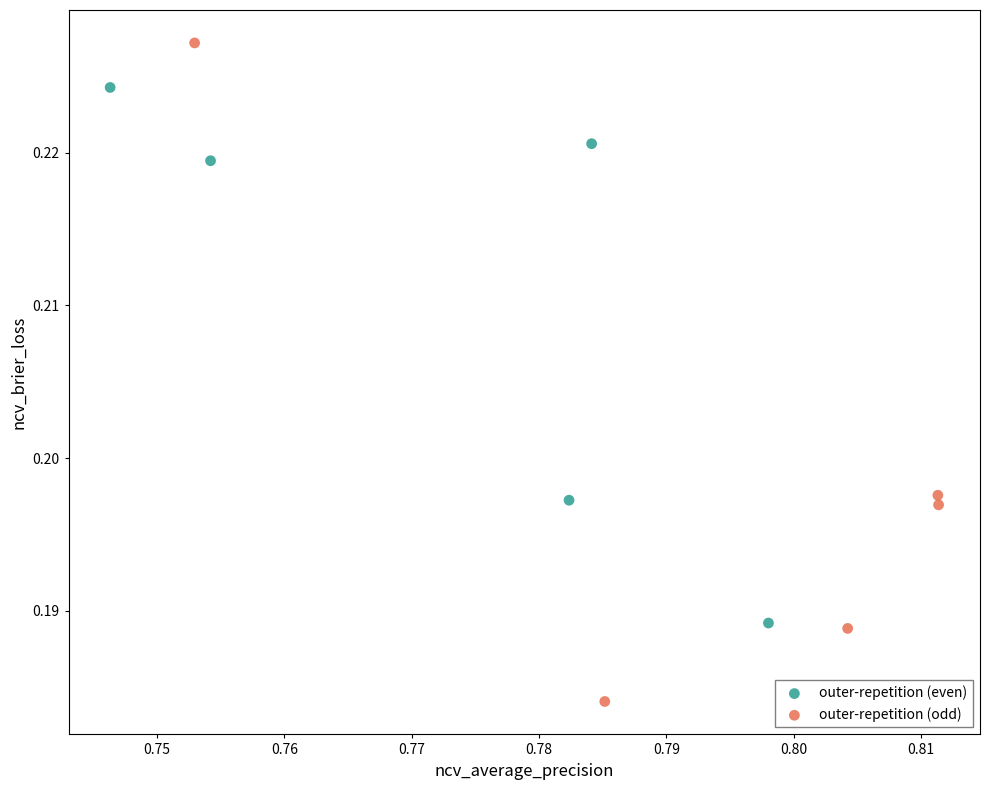

Which series has the widest spread of Y values?

outer-repetition (odd)